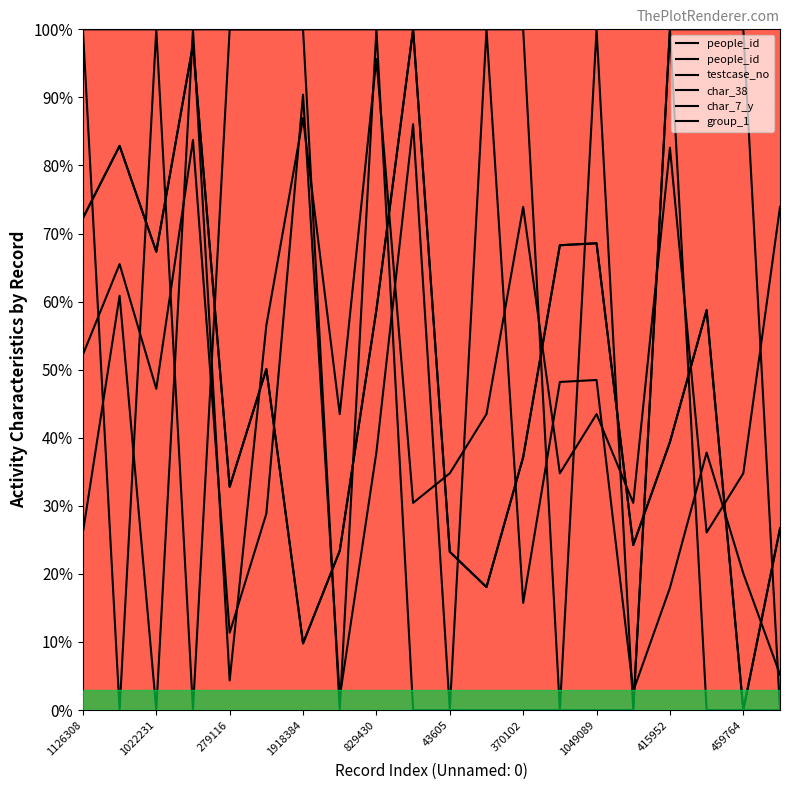

Reading right to left, what are all the values shown in this chart?

people_id: 26.7	0.0	58.8	39.4	24.2	68.6	68.3	37.2	18.1	23.2	100.0	58.8	23.4	9.8	50.1	32.8	97.7	67.3	82.9	72.3
testcase_no: 5.2	20.1	37.8	18.0	2.8	48.5	48.2	15.7	100.0	0.0	86.1	37.9	1.9	90.4	28.9	11.4	83.7	47.2	65.5	52.2
char_38: 0.0	0.0	0.0	100.0	0.0	0.0	0.0	0.0	0.0	0.0	0.0	100.0	0.0	100.0	100.0	100.0	0.0	100.0	0.0	100.0
char_7_y: 73.9	34.8	26.1	82.6	30.4	43.5	34.8	73.9	43.5	34.8	30.4	95.7	43.5	87.0	56.5	4.3	100.0	0.0	60.9	26.1
group_1: 0.0	100.0	100.0	100.0	0.0	100.0	0.0	100.0	100.0	100.0	100.0	100.0	100.0	100.0	100.0	100.0	100.0	100.0	100.0	100.0